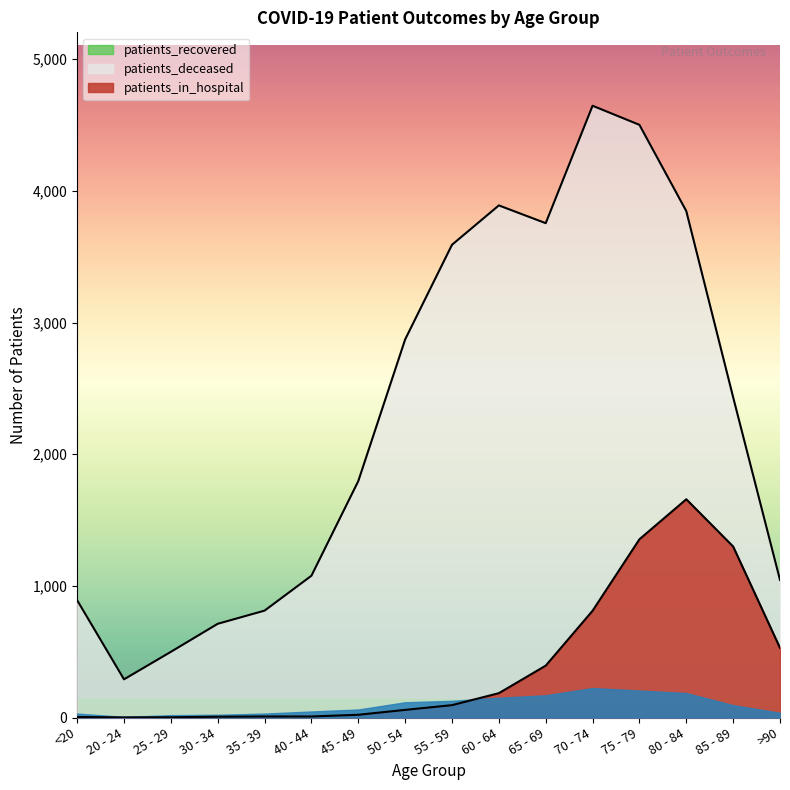

What is the average value of the patients_recovered series?

2291